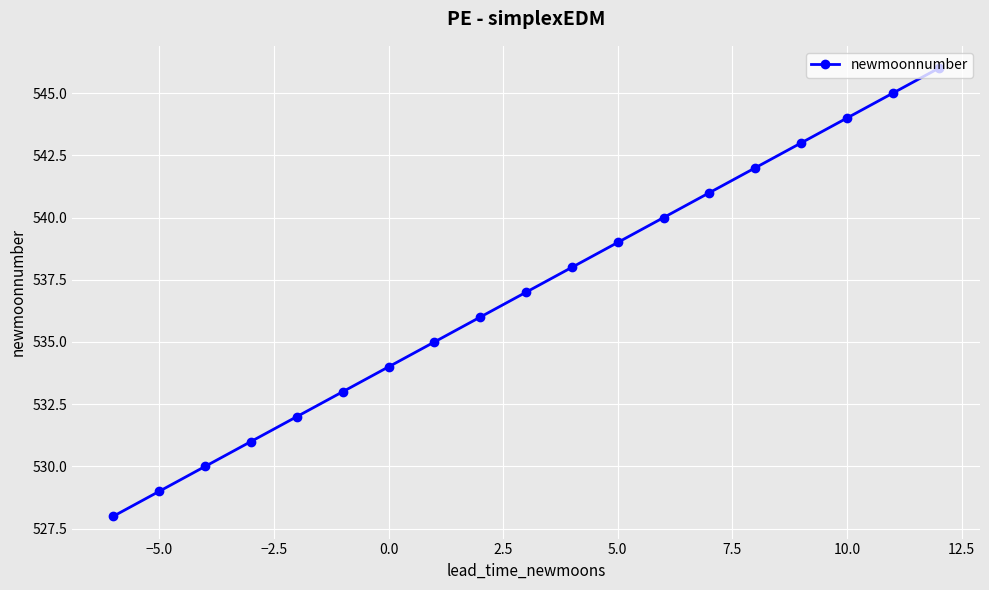

True or false: the data has more than 1 interior local peaks.

False